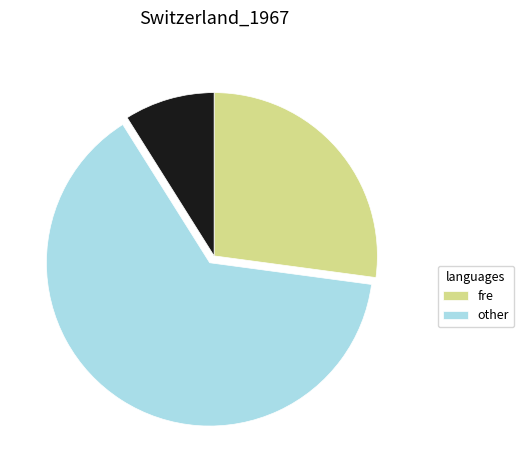

Is there a majority slice in this chart?

Yes